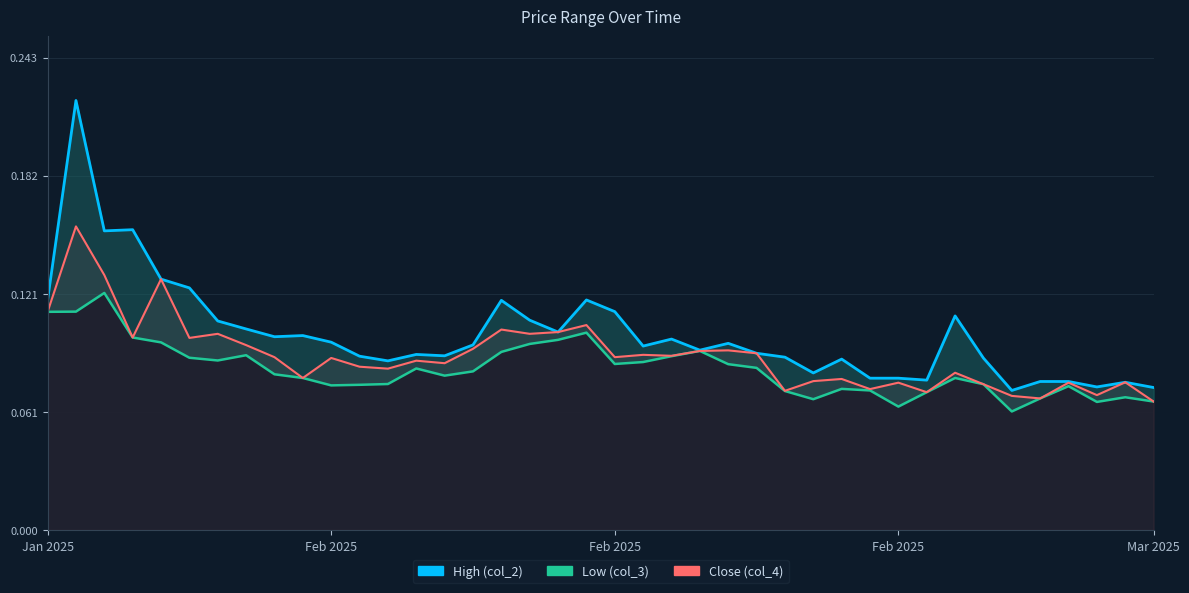

True or false: High (col_2) and Close (col_4) intersect in this chart.

False